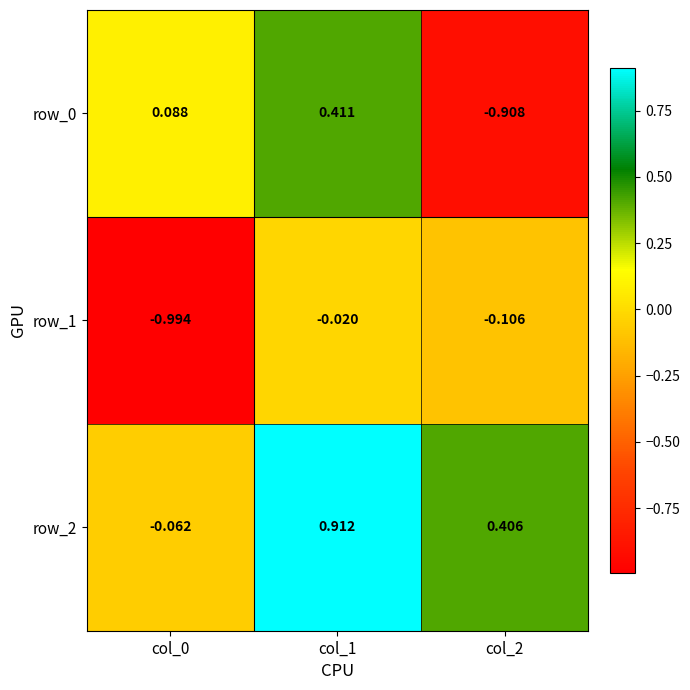

Is the value of row_2 at col_2 greater than the value of row_0 at col_0?

Yes